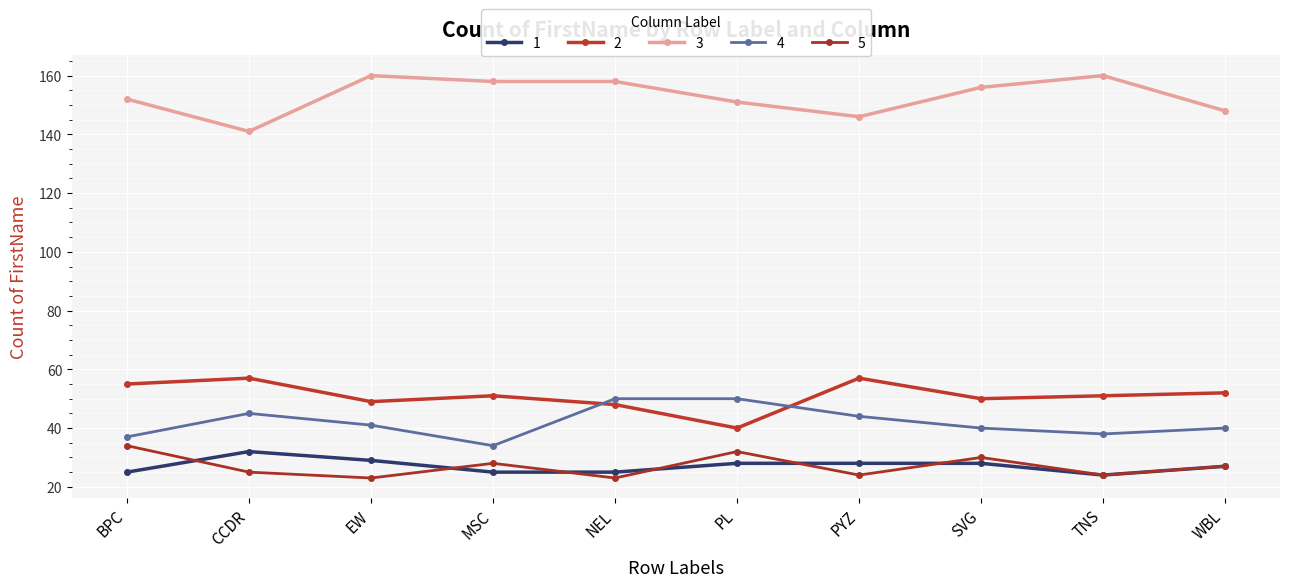

Which has a higher value, PL or BPC?

PL